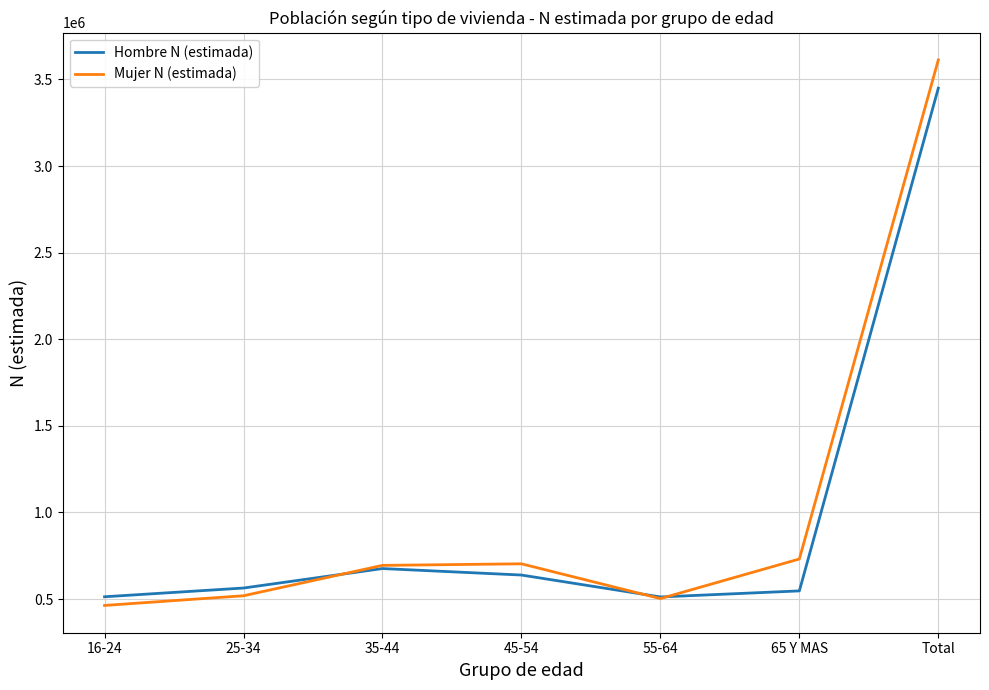

What is the average value of the Hombre N (estimada) series?

985572